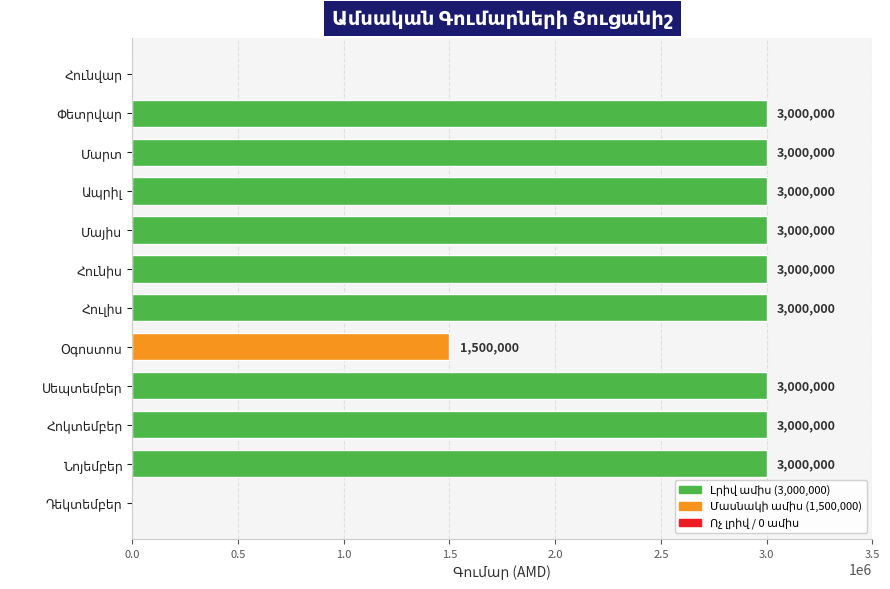

What is the sum of all values?

28500000